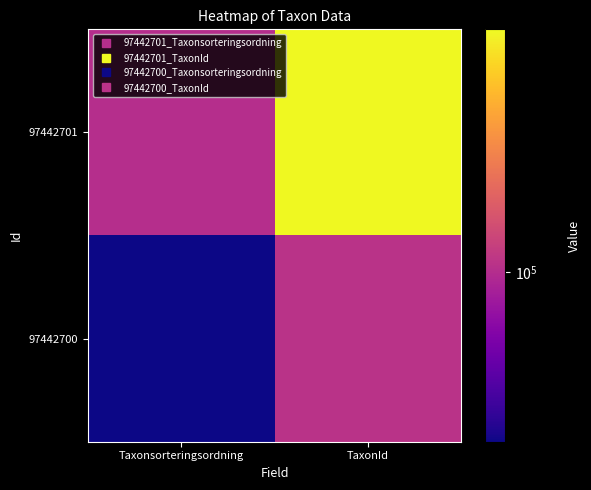

Reading left to right, transcribe all the data shown in this chart.

97442701: Taxonsorteringsordning=100515	TaxonId=223246
97442700: Taxonsorteringsordning=57064	TaxonId=103055